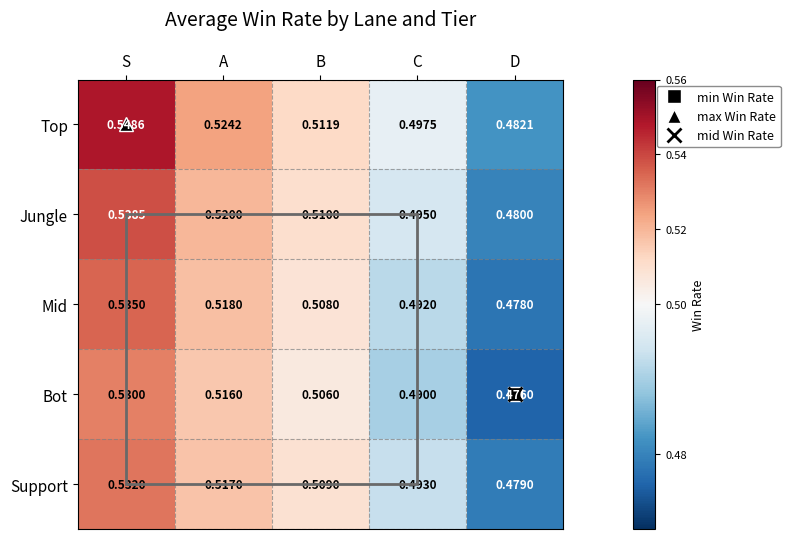

Rank the series at D from lowest to highest value.

Bot, Mid, Support, Jungle, Top